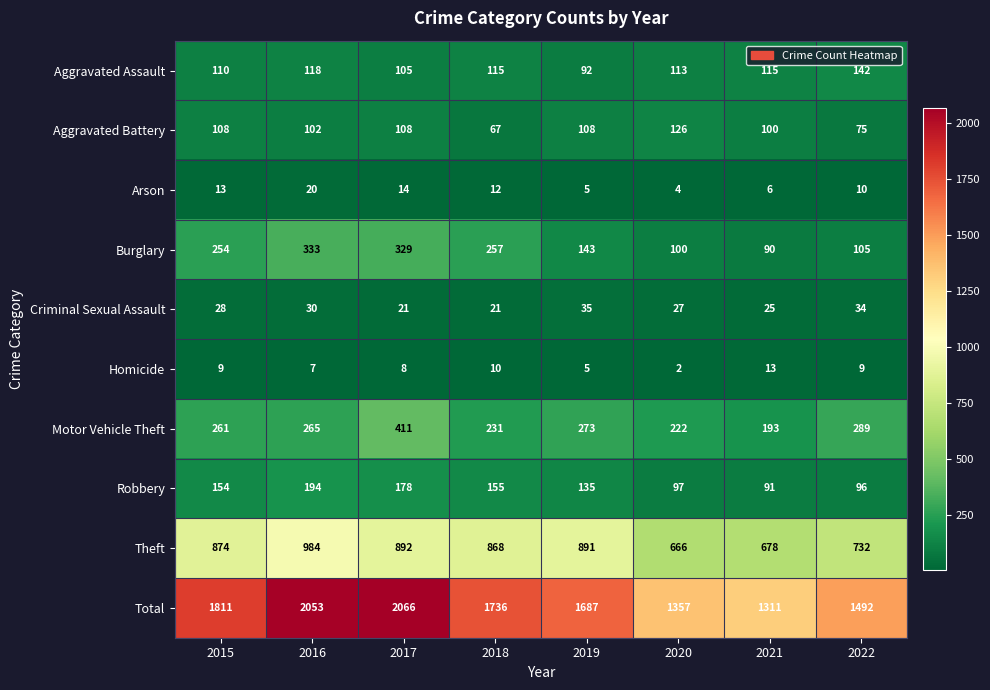

What is the highest value of the Motor Vehicle Theft series?

411